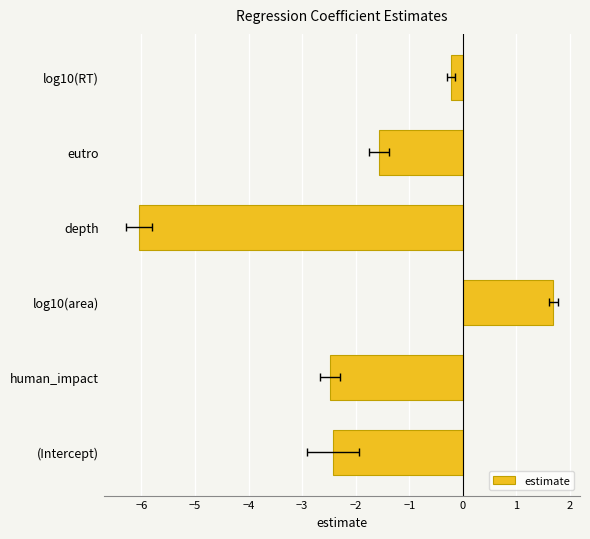

Reading right to left, list all the values displayed in this chart.

-0.2	-1.6	-6.0	1.7	-2.5	-2.4